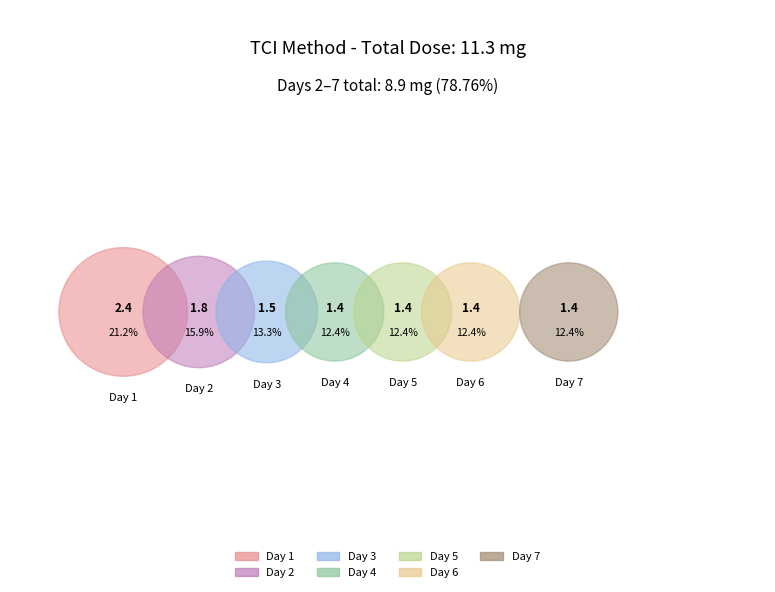

What is the largest slice in the pie chart?

Day 1